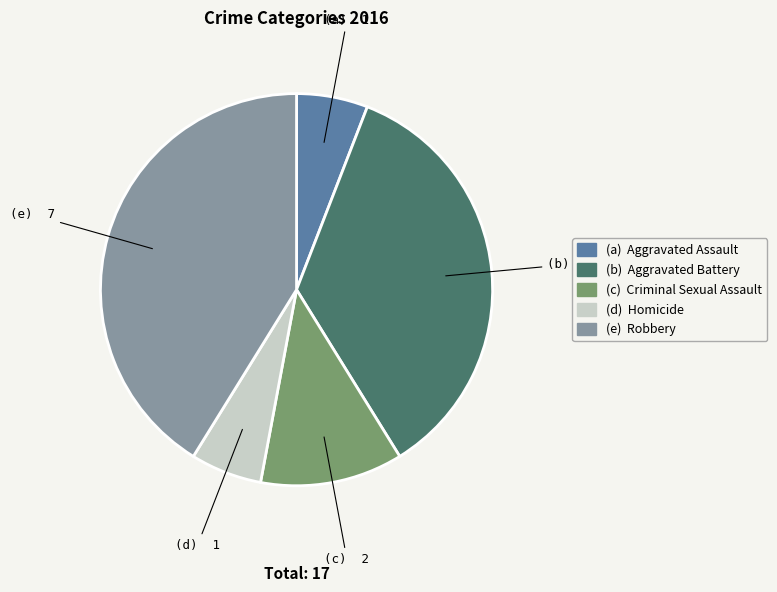

Does any single category account for the majority?

No